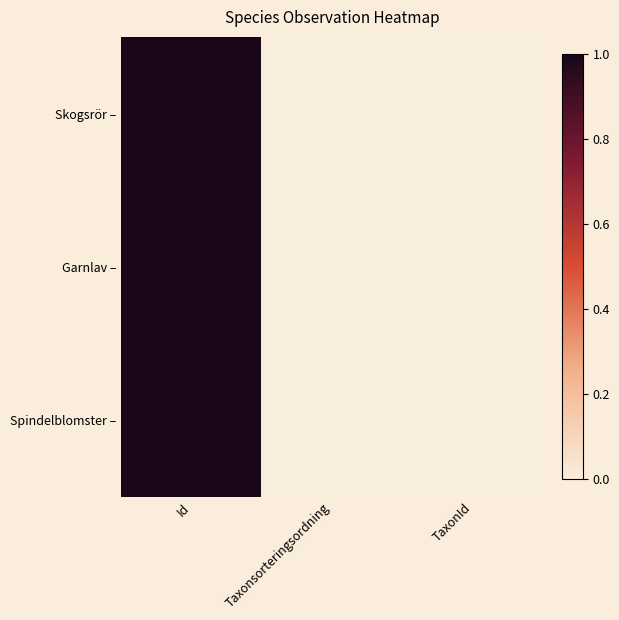

At which category does the chart reach its minimum across all series?

TaxonId